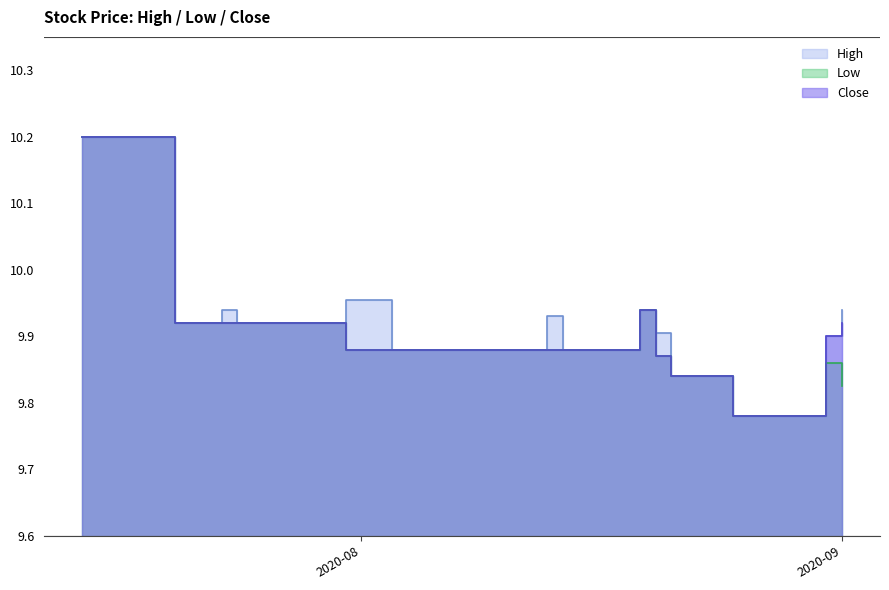

What is the label of the 28th point from the left?

2020-08-21